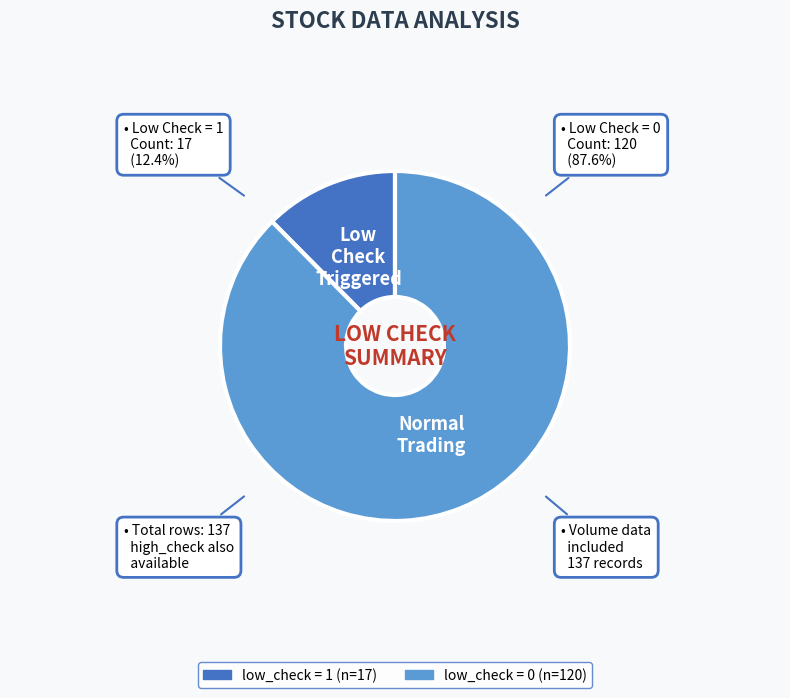

Is there a majority slice in this chart?

Yes